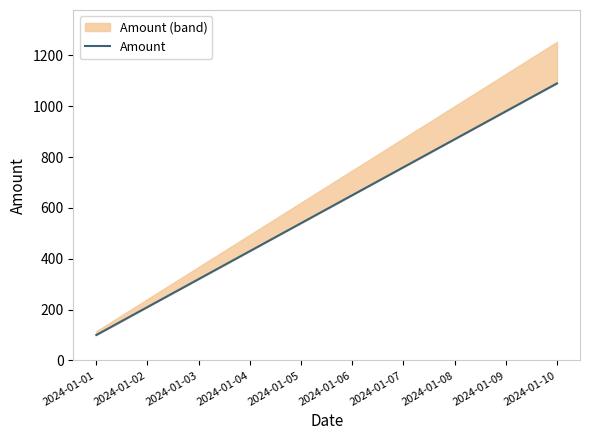

Rank the categories by value from lowest to highest.

2024-01-01, 2024-01-02, 2024-01-03, 2024-01-04, 2024-01-05, 2024-01-06, 2024-01-07, 2024-01-08, 2024-01-09, 2024-01-10